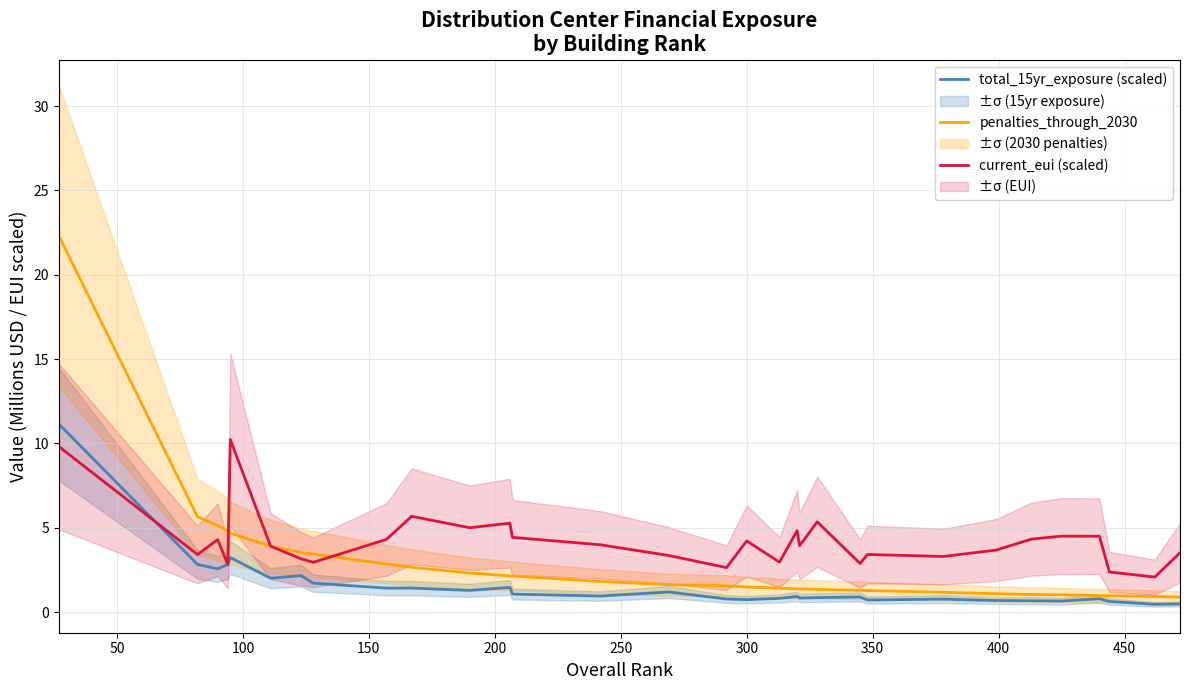

Which series has the largest total across all categories?

current_eui (scaled)